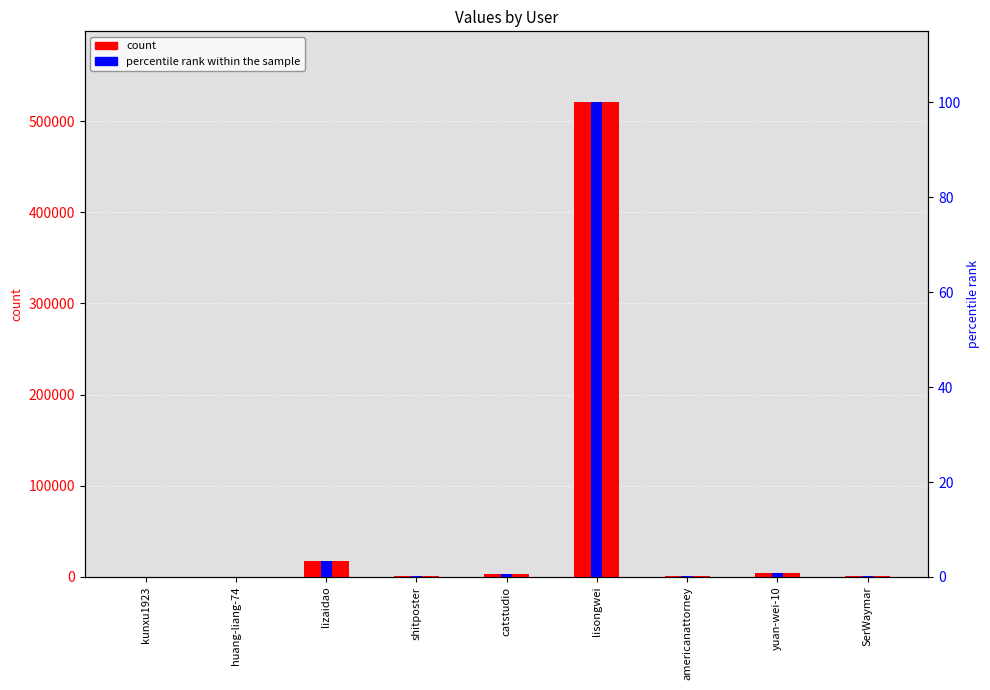

How many data points in count are above 974?

4